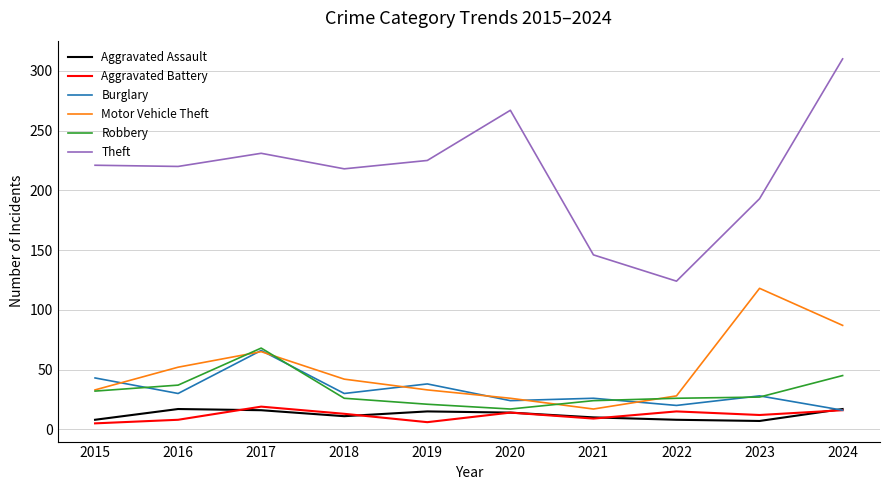

The value of Theft at 2019 is 225. True or false?

True